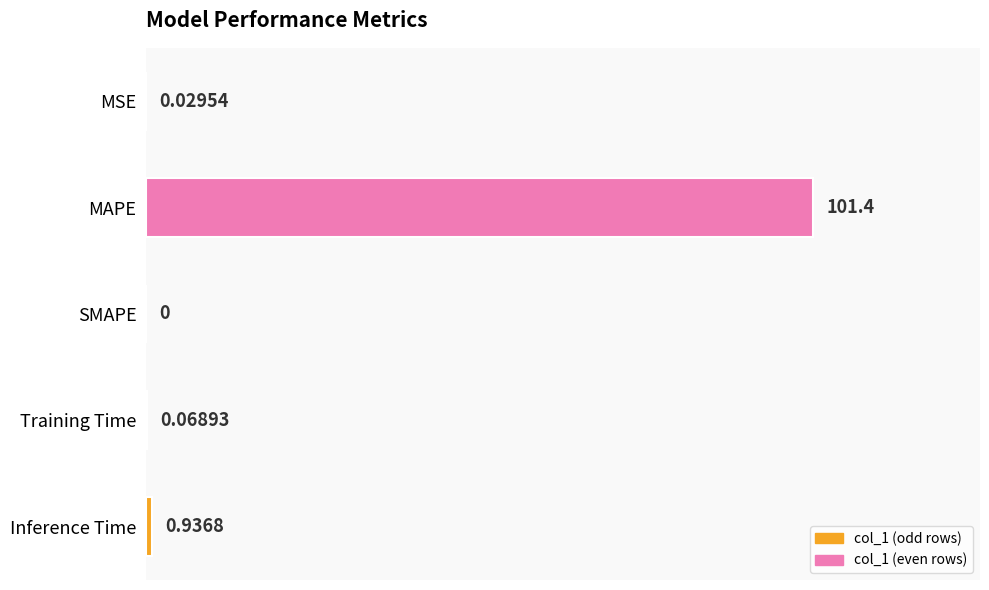

At which label is the value closest to 50?

Inference Time